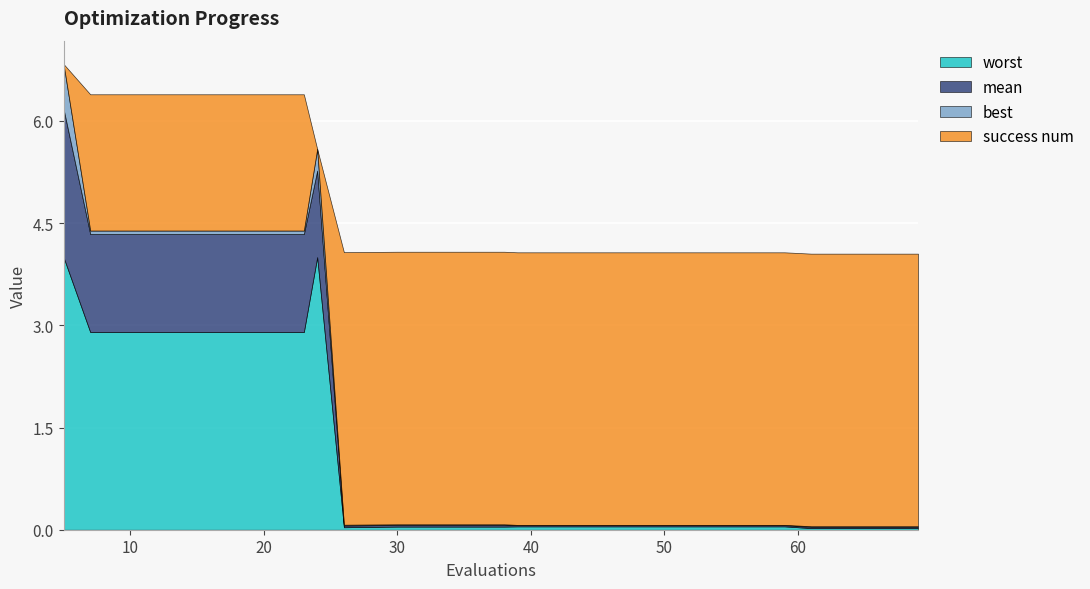

What is the average value of the mean series?

0.5